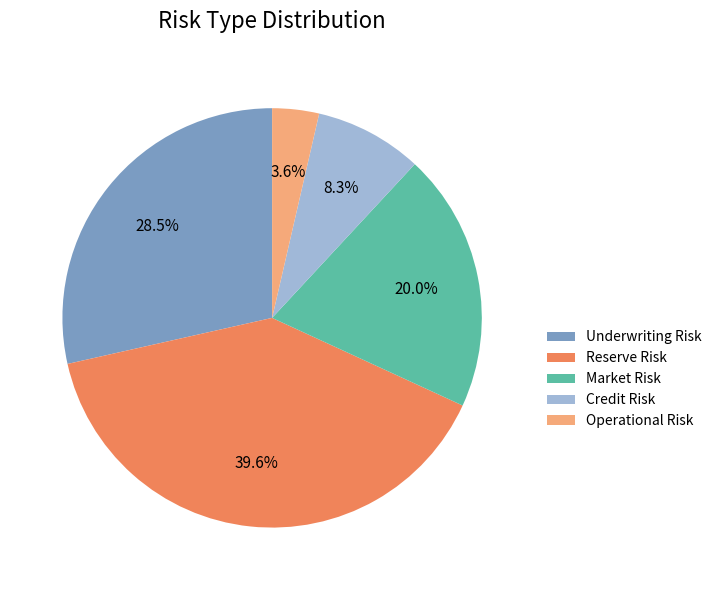

Which slice is the largest?

Reserve Risk